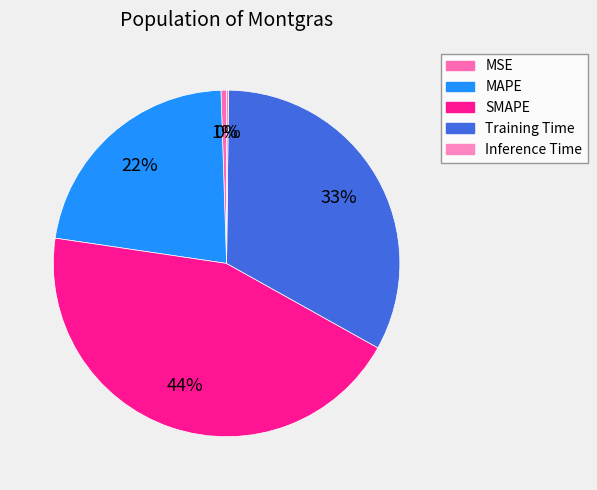

To the nearest percent, what percentage of the pie is MSE?

1%